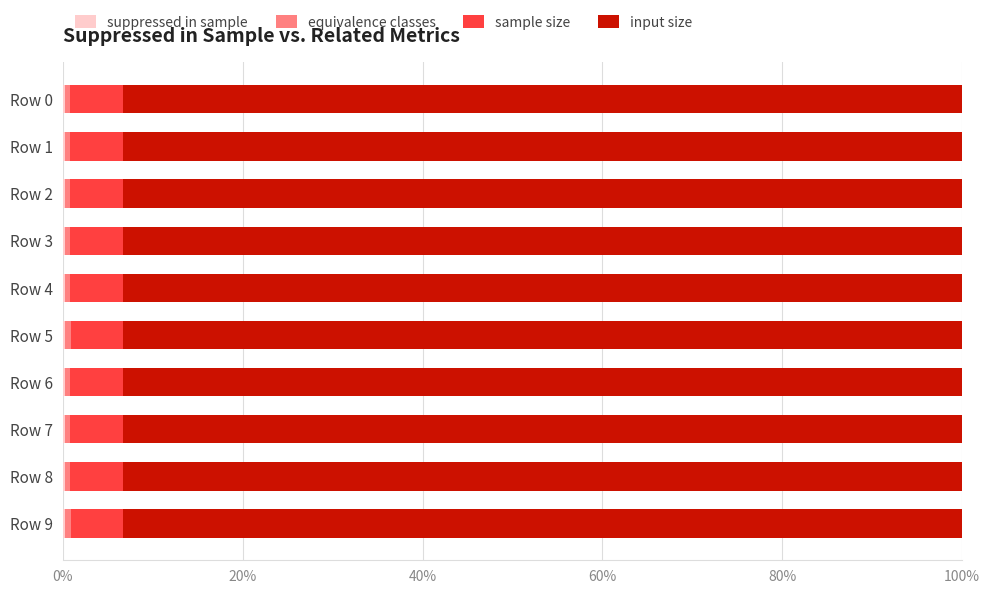

How many data points does each series have?

10